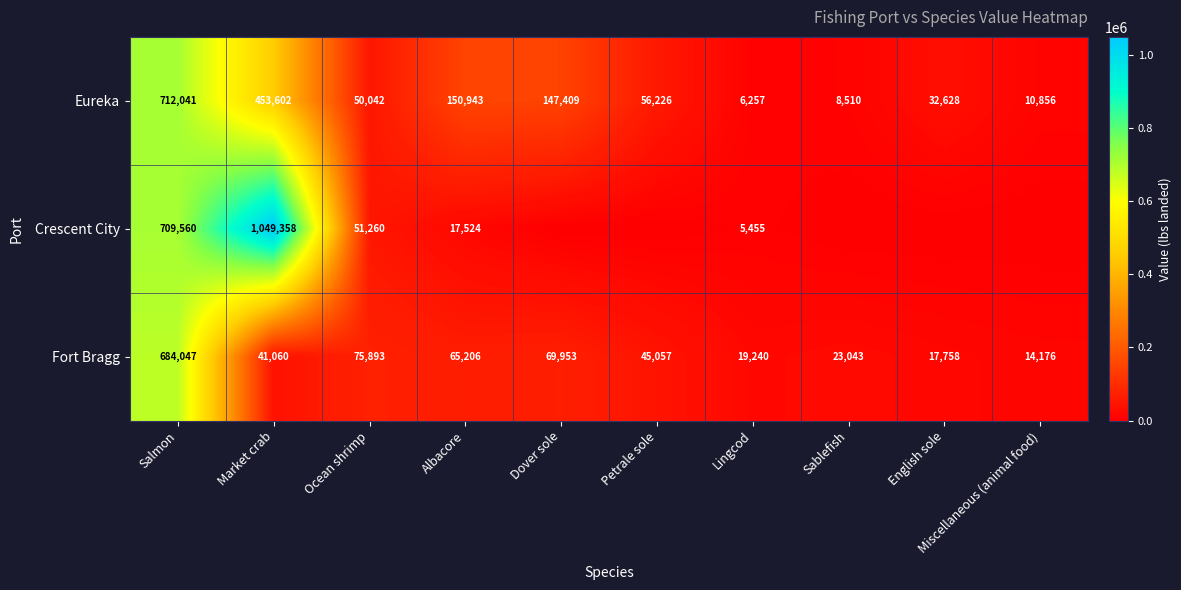

True or false: Fort Bragg has a value of 19240 at Lingcod.

True